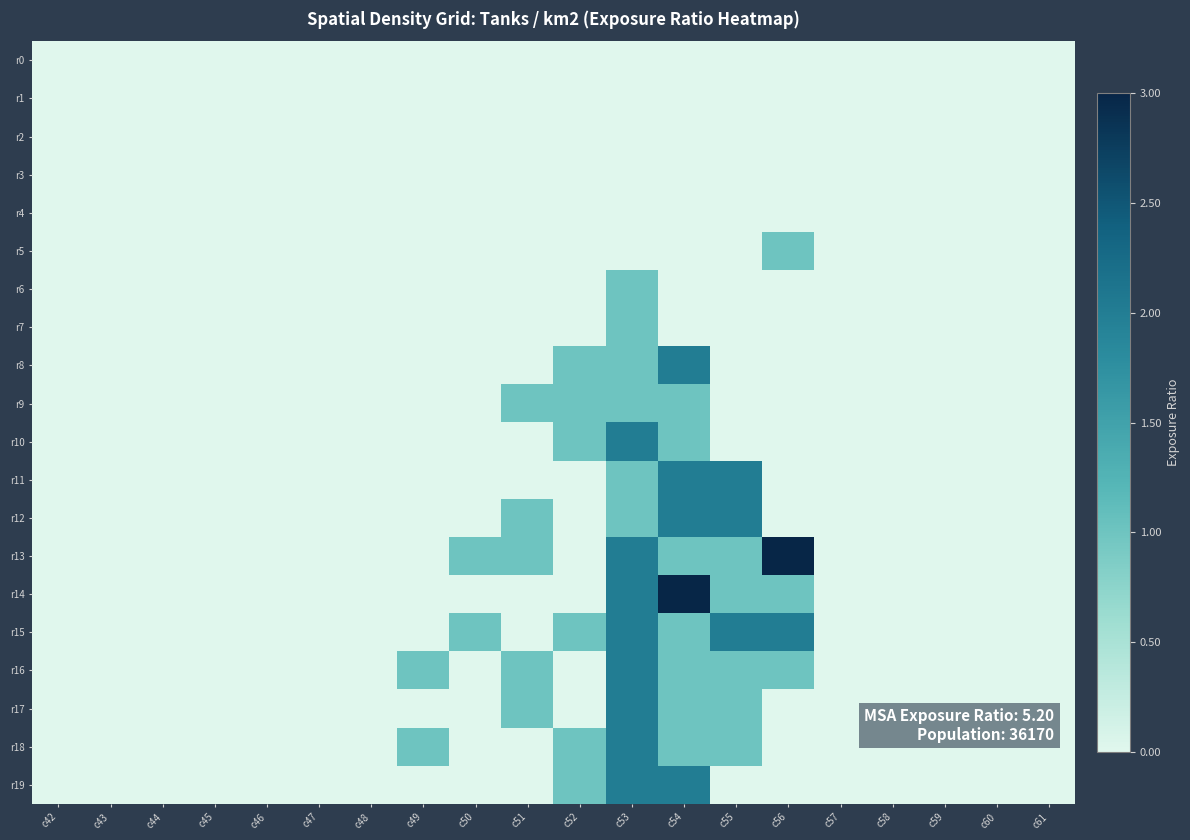

Rank the series at c56 from highest to lowest value.

r13, r15, r5, r14, r16, r0, r1, r2, r3, r4, r6, r7, r8, r9, r10, r11, r12, r17, r18, r19